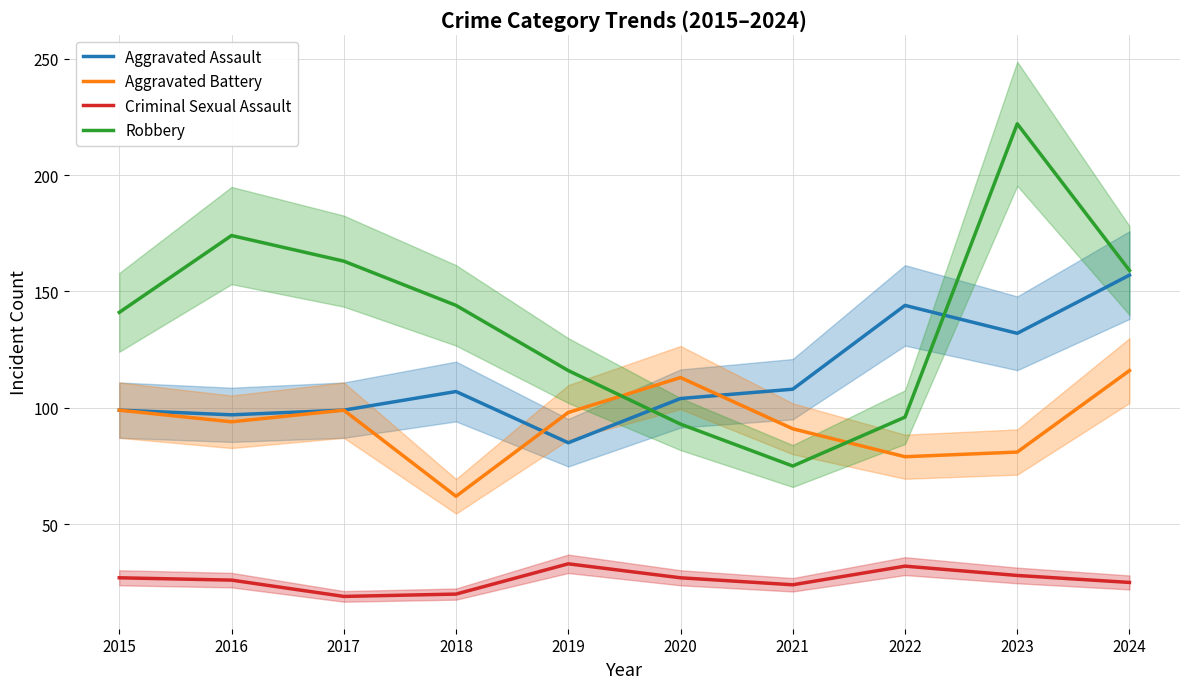

At which label does Aggravated Battery first exceed 98?

2015